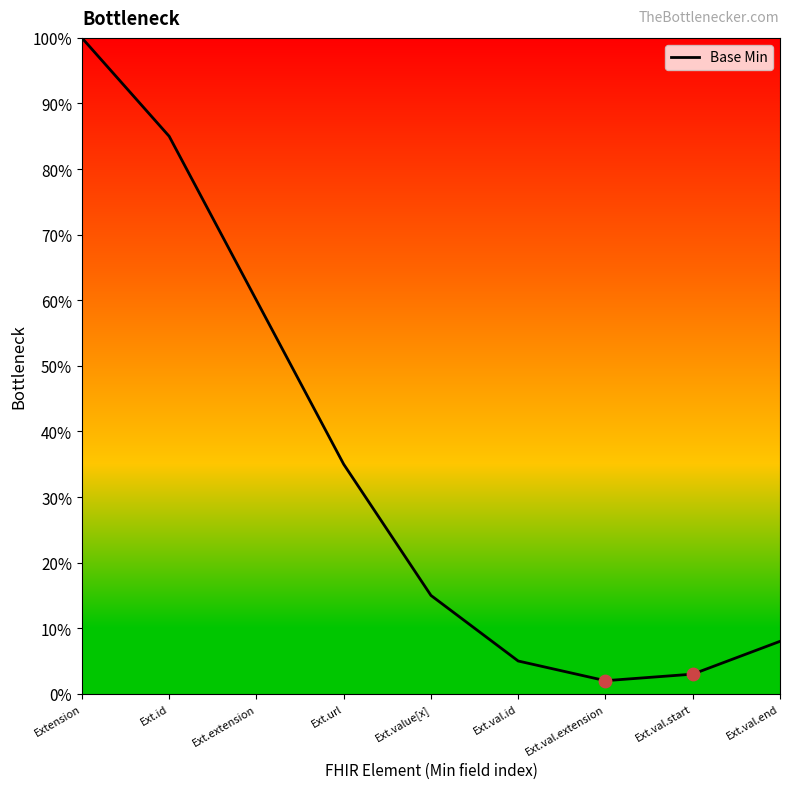

Is this an area chart (filled region under the line)?

Yes